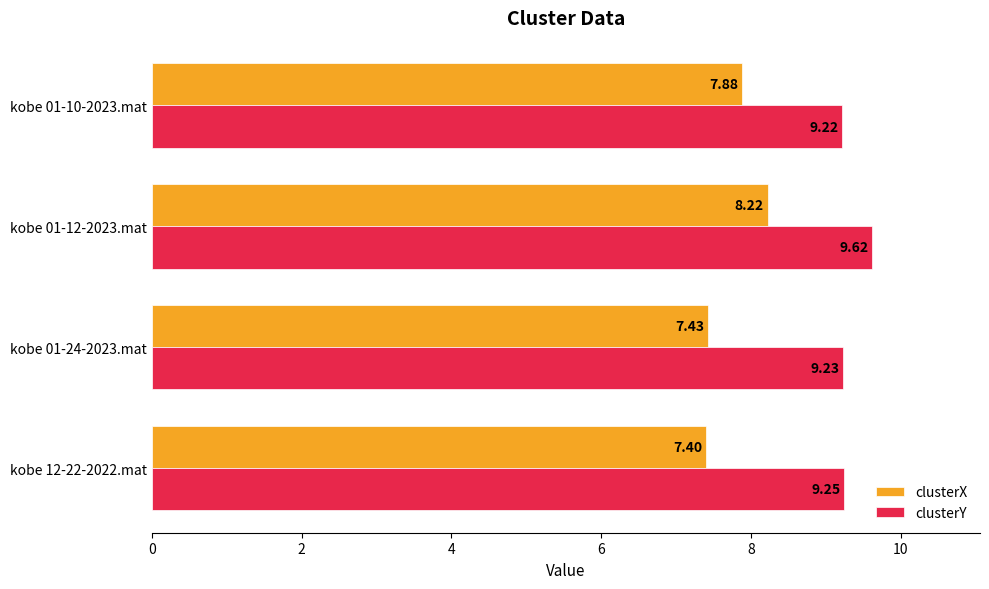

Is the value of clusterY at kobe 01-12-2023.mat greater than the value of clusterX at kobe 01-24-2023.mat?

Yes